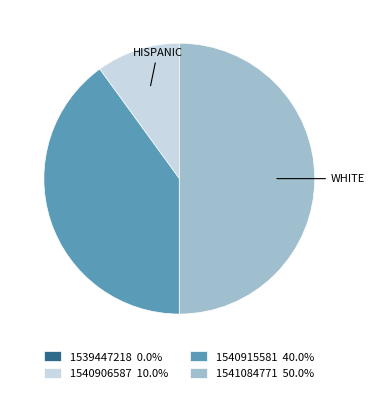

Is 1540906587 10.0% the majority of the pie?

No